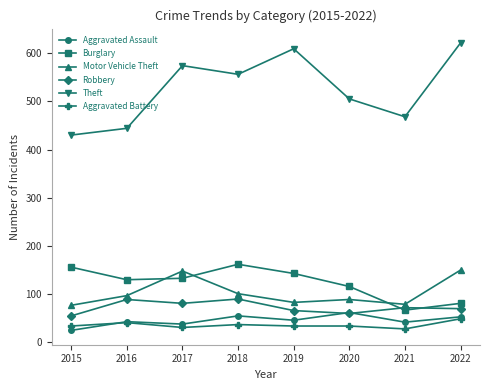

What is the greatest value displayed?

621